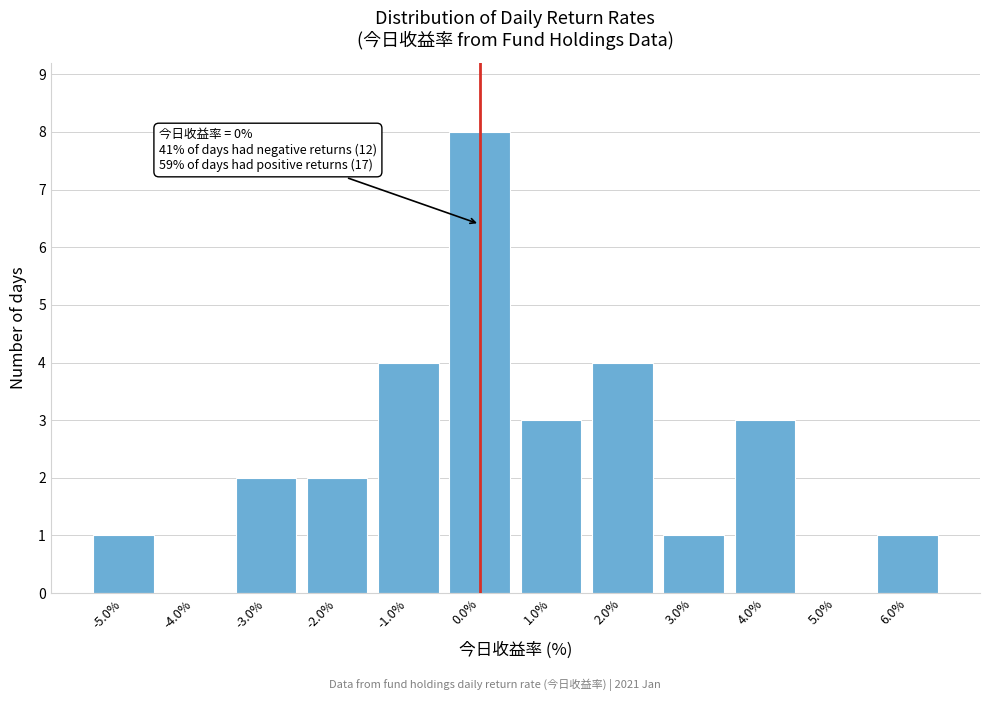

Over which range of the x-axis is the bar tallest?

-0.5 to 0.5